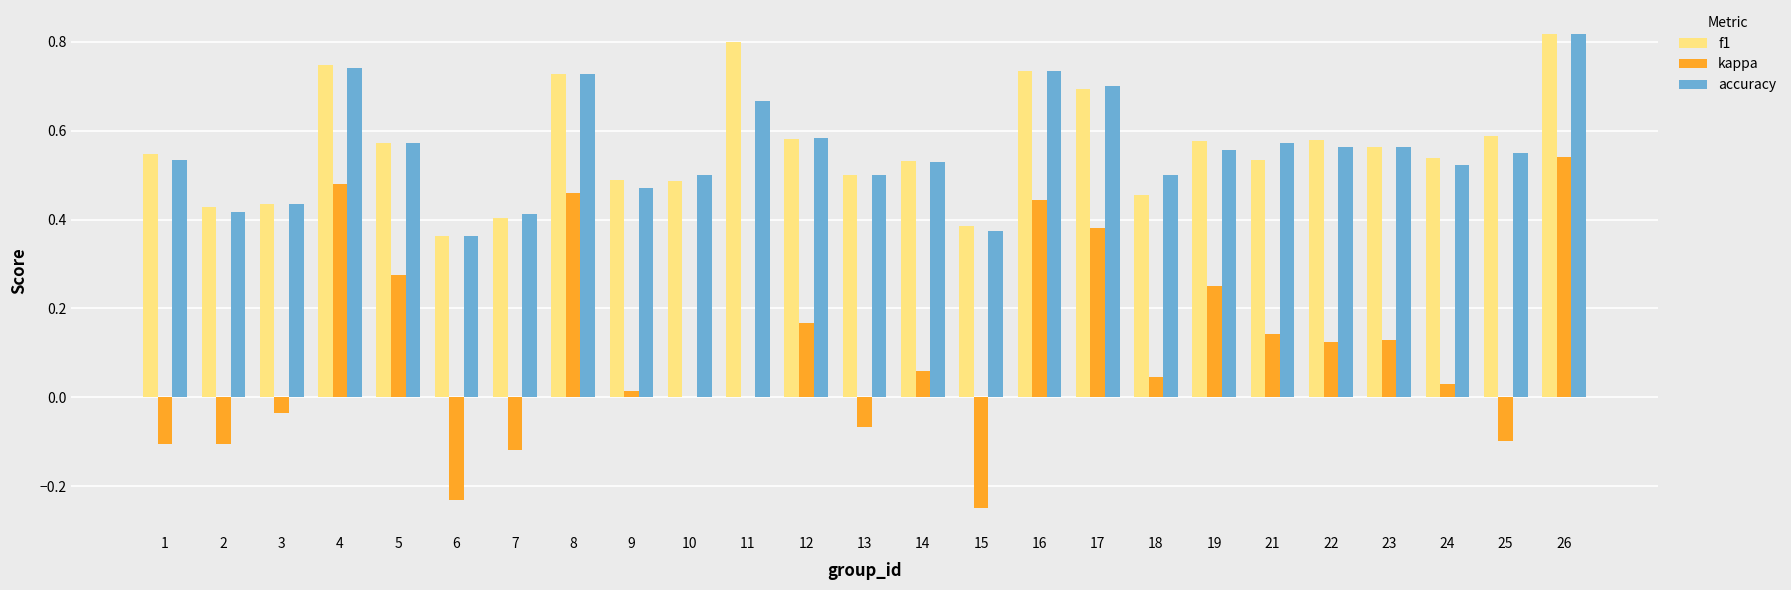

The kappa series shows 0.0 at 12. True or false?

False